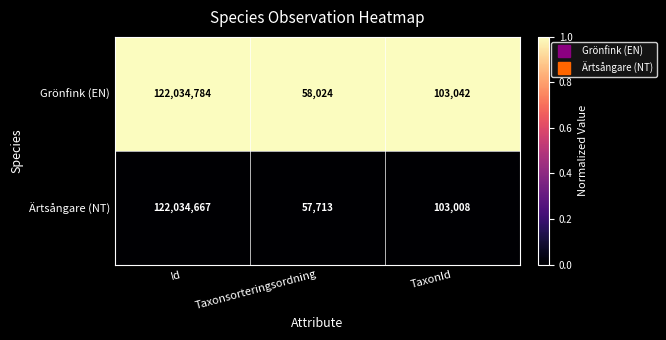

Reading left to right, extract all data points from this chart.

Grönfink (EN): Id=122034784	Taxonsorteringsordning=58024	TaxonId=103042
Ärtsångare (NT): Id=122034667	Taxonsorteringsordning=57713	TaxonId=103008